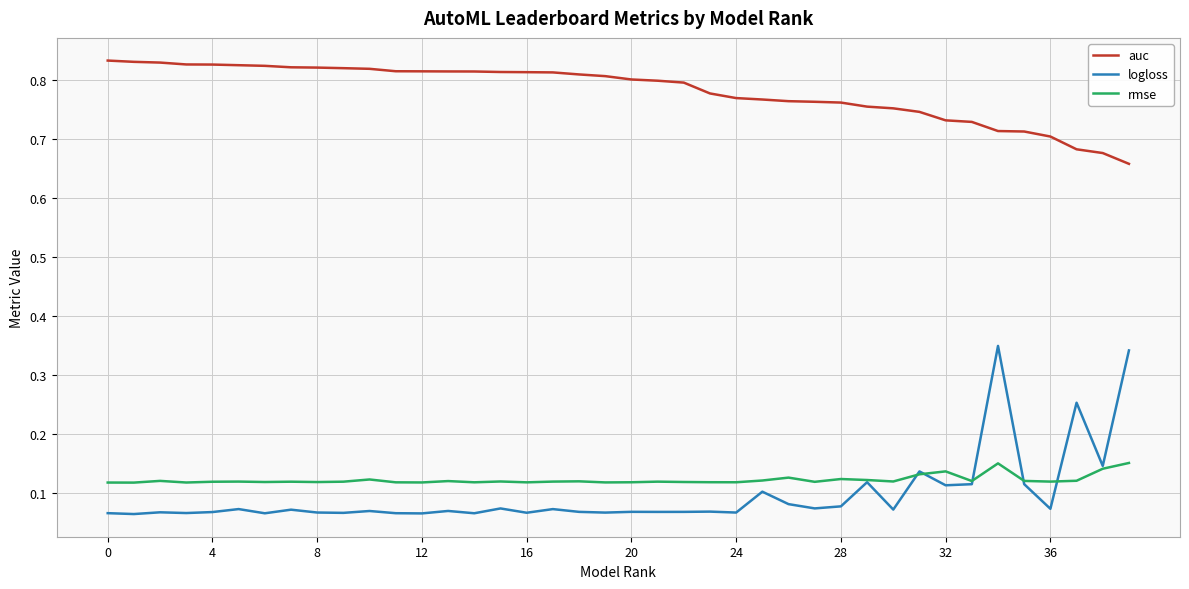

Rank the series by their maximum value, from lowest to highest.

rmse, logloss, auc